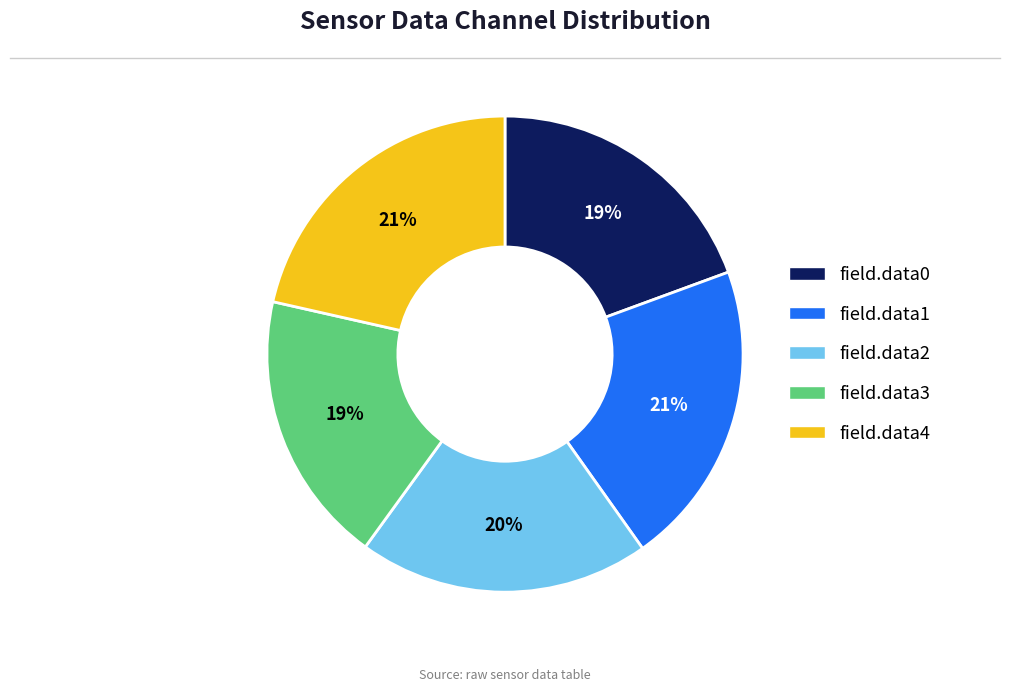

Does field.data4 account for over 50% of the chart?

No